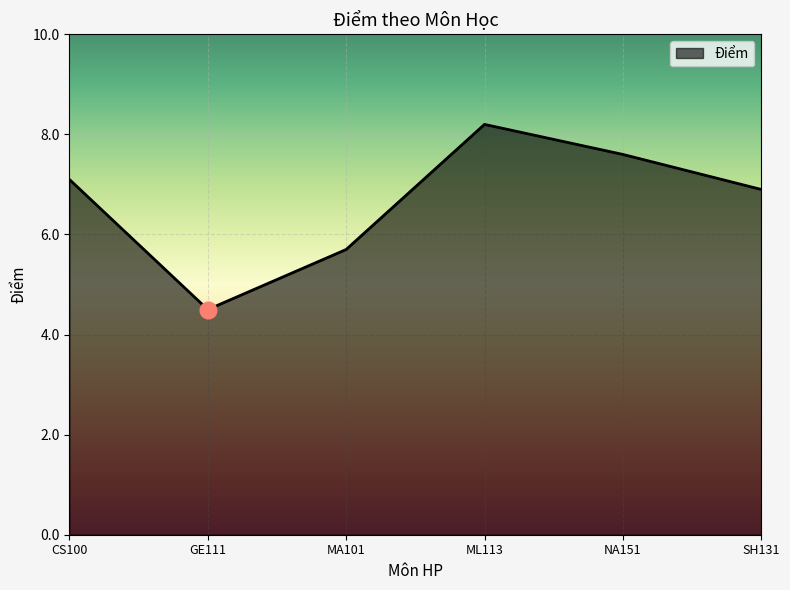

What is the difference between the values at NA151 and MA101?

1.9